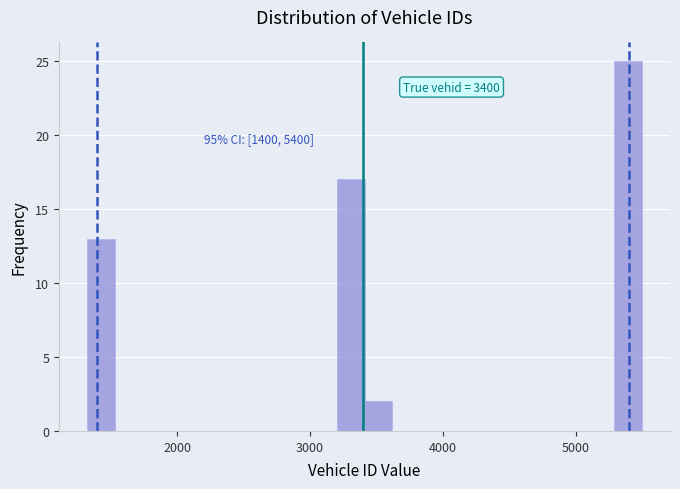

Read against the x-axis, roughly where is the centre of the tallest bar?

5400